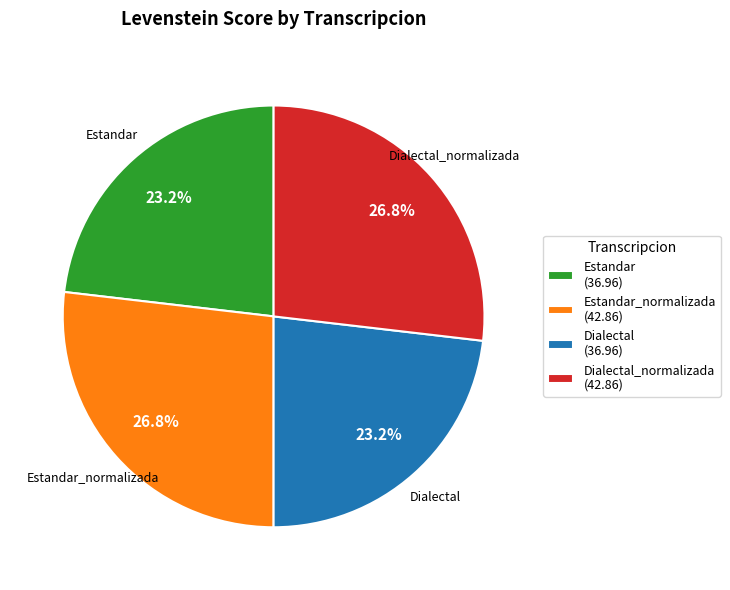

Does any single category account for the majority?

No